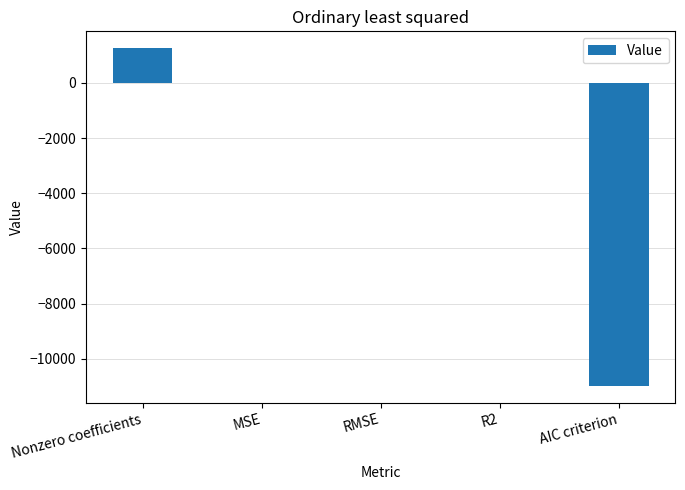

True or false: the data shows -3476.6 at AIC criterion.

False